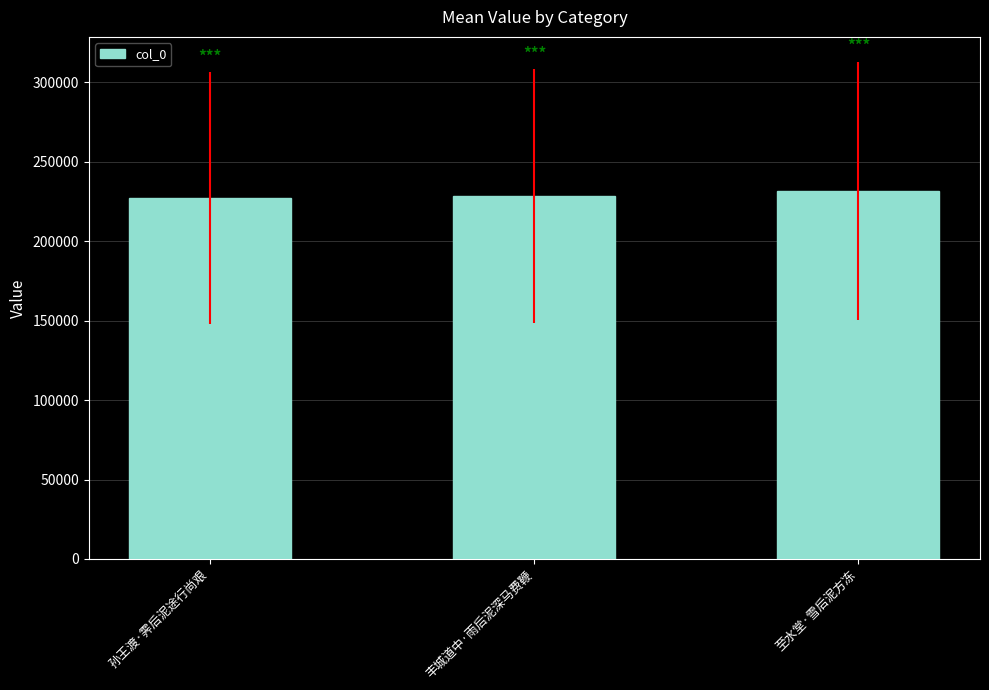

Approximately how many times larger is the value at 至水堂·雪后泥方冻 compared to 孙王渡·霁后泥途行尚艰?

1.0